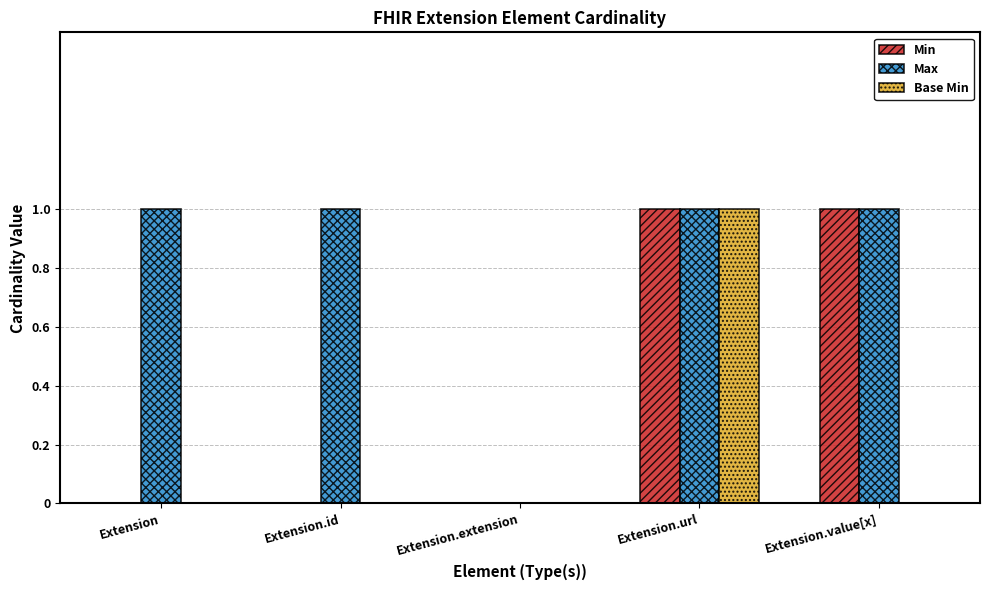

What is the maximum value for Max?

1